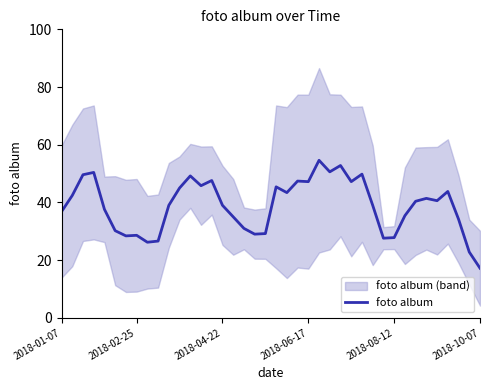

The value at 12 is 49.2. True or false?

True